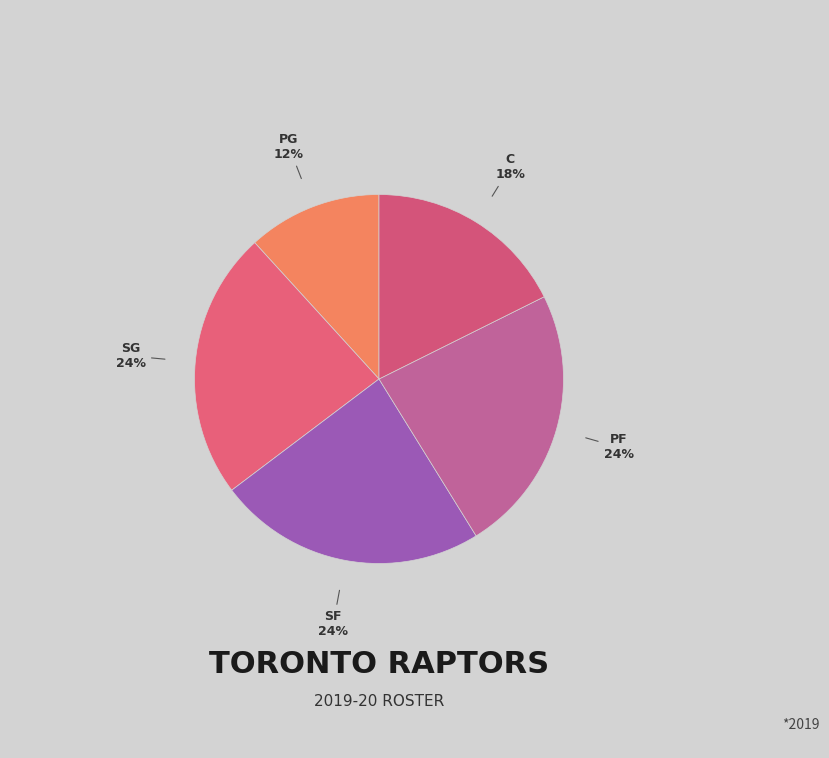

Count the number of slices in the pie.

5